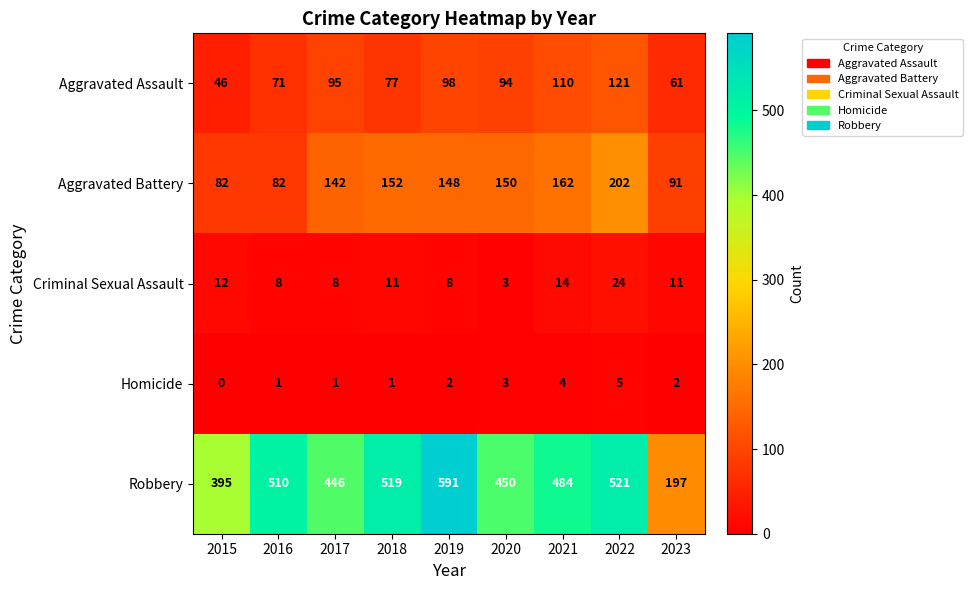

Which series has the largest total across all categories?

Robbery